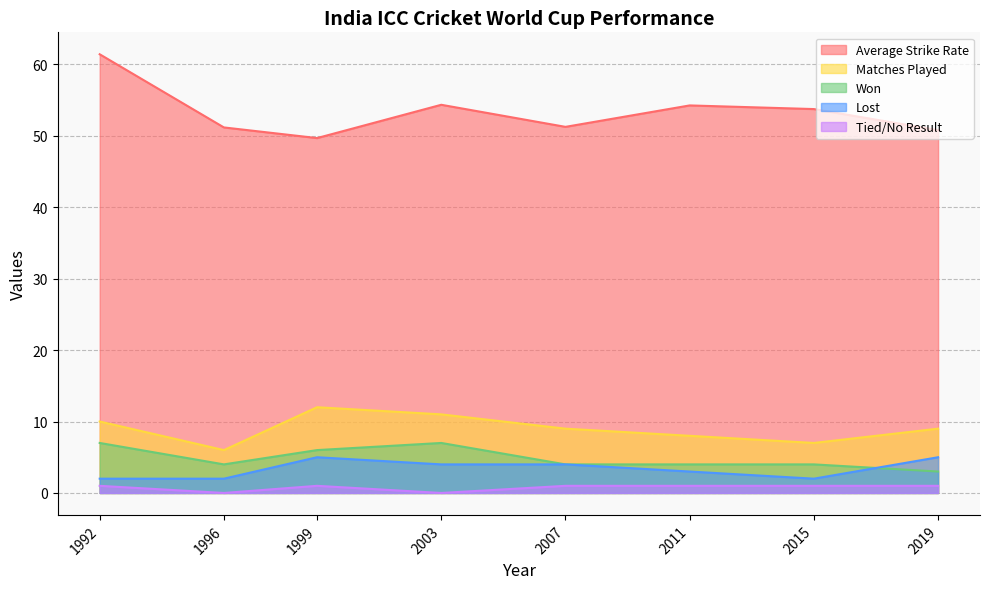

Where is Average Strike Rate nearest to the value 55?

2003